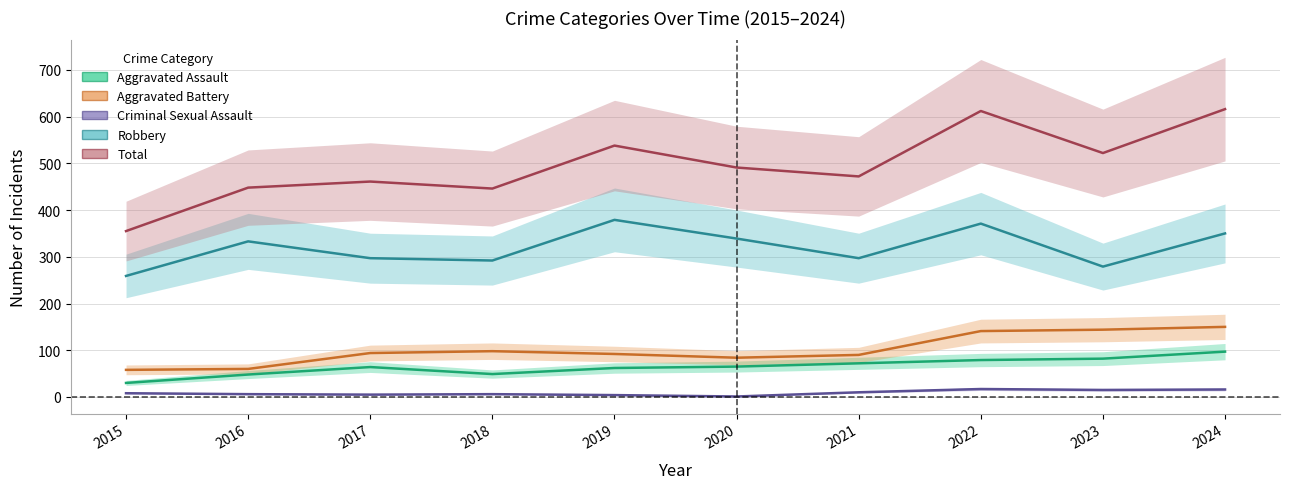

Between 2017 and 2019, which is larger?

2017